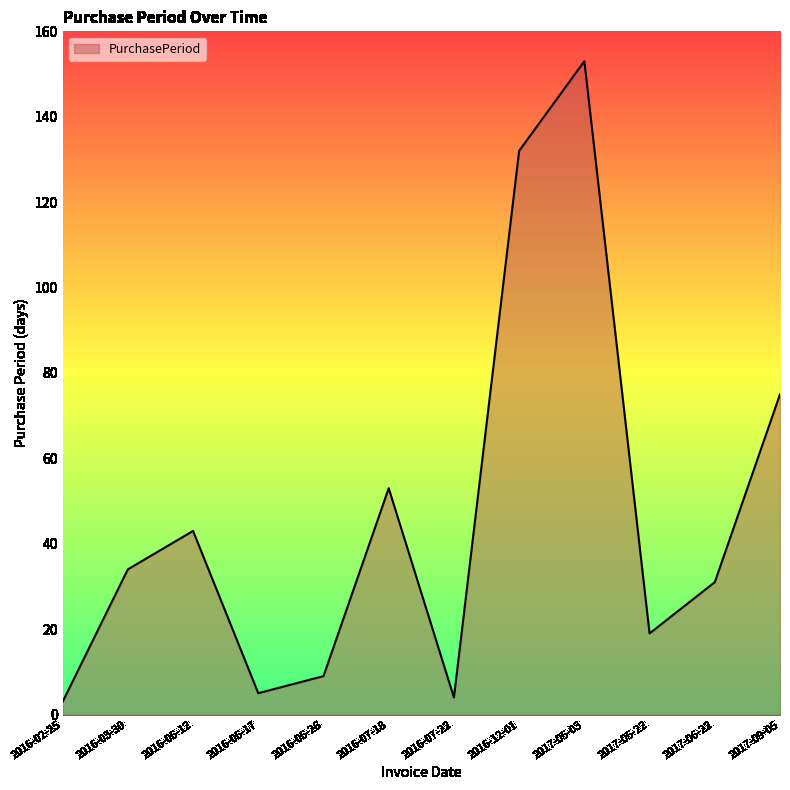

How many interior local peaks (higher than both neighbors) does the data have?

3